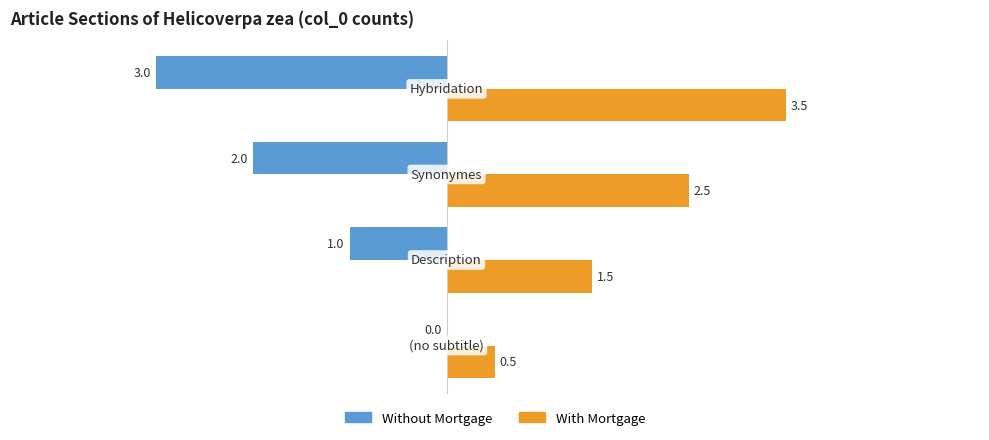

What is the greatest value displayed?

3.5